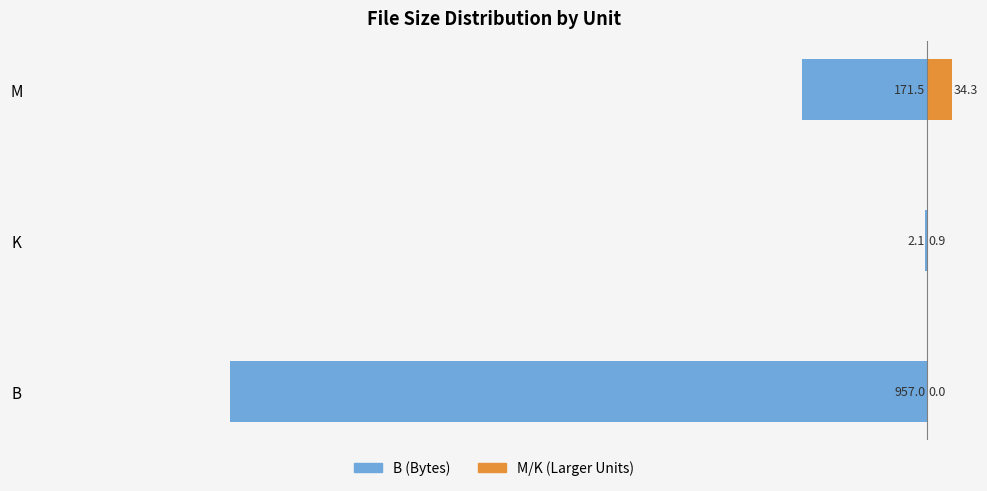

Reading left to right, extract all data points from this chart.

B / Left Series: -957.0	-2.1	-171.5
K-M / Right Series: 0.0	0.9	34.3